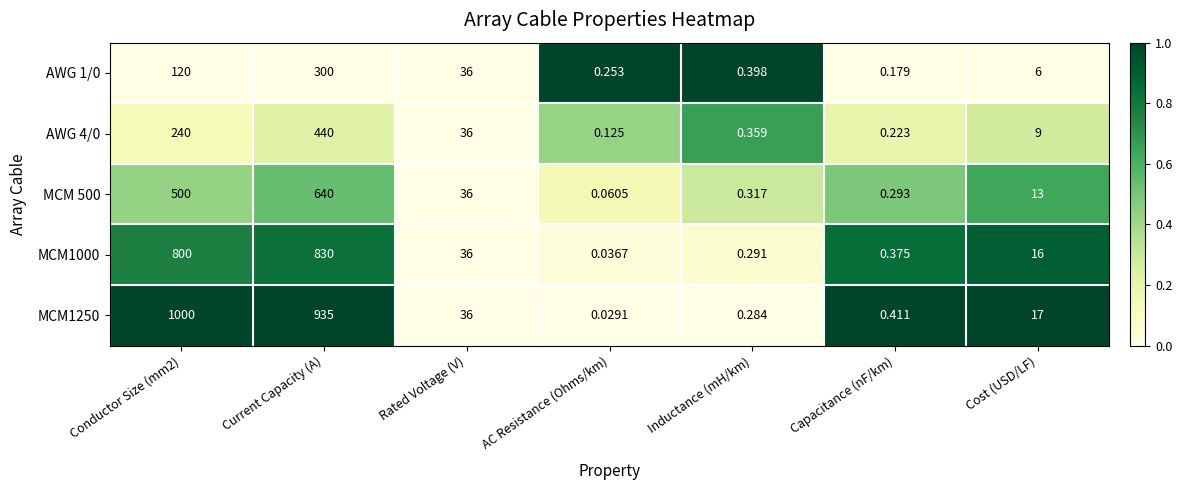

Where is MCM1000 nearest to the value 415?

Rated Voltage (V)